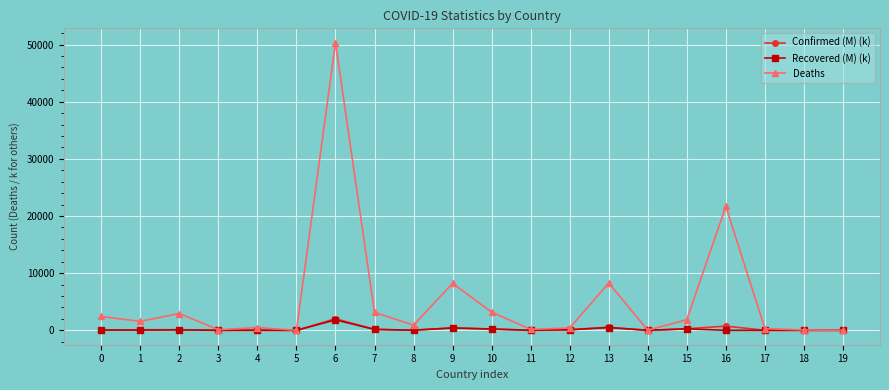

Which series has the largest total across all categories?

Deaths